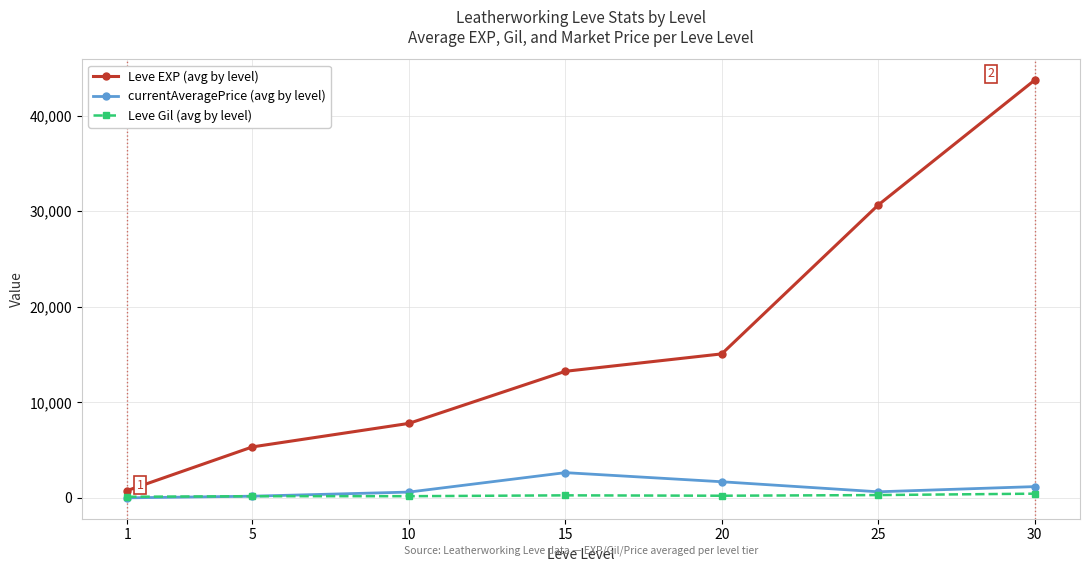

What is the value of the currentAveragePrice (avg by level) point at the 3rd from the left?

602.5